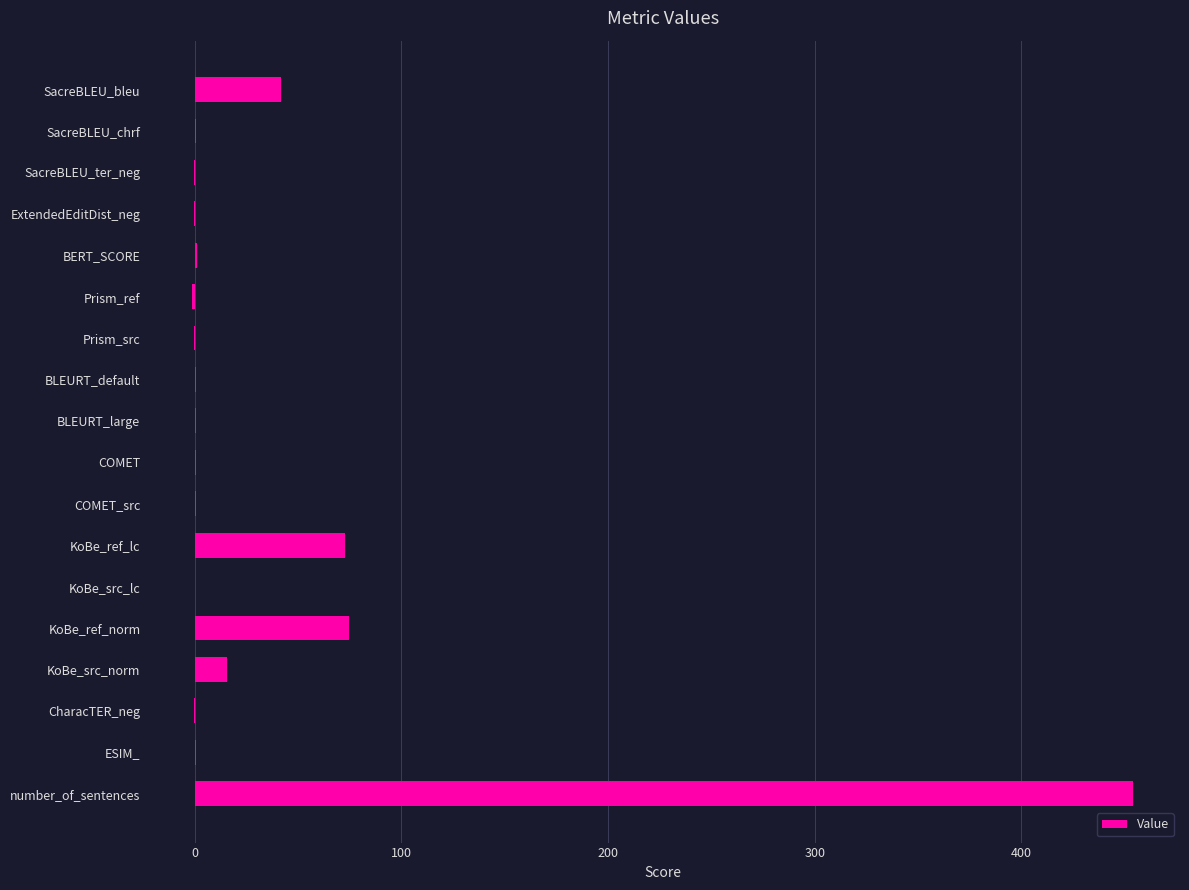

What is the sum of all values?

659.8